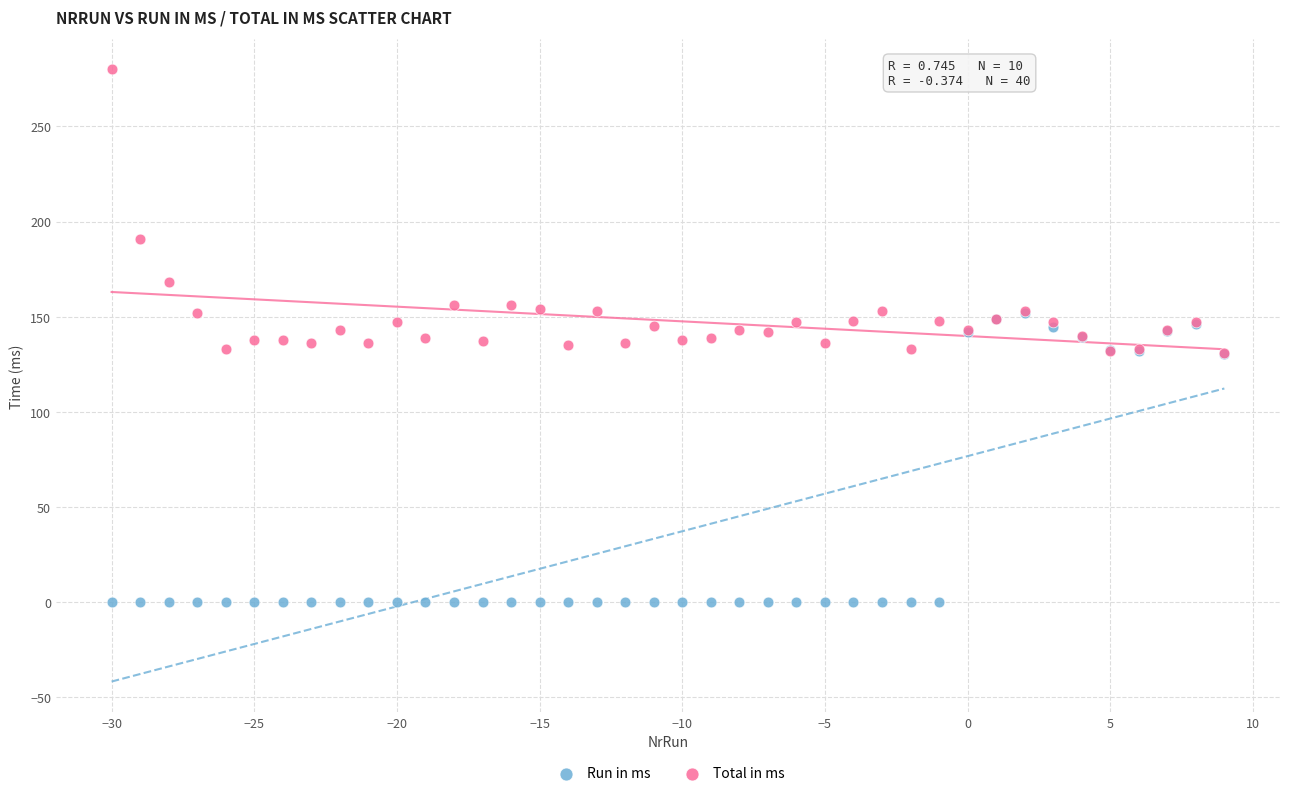

What are all the series names shown in the legend?

Run in ms, Total in ms